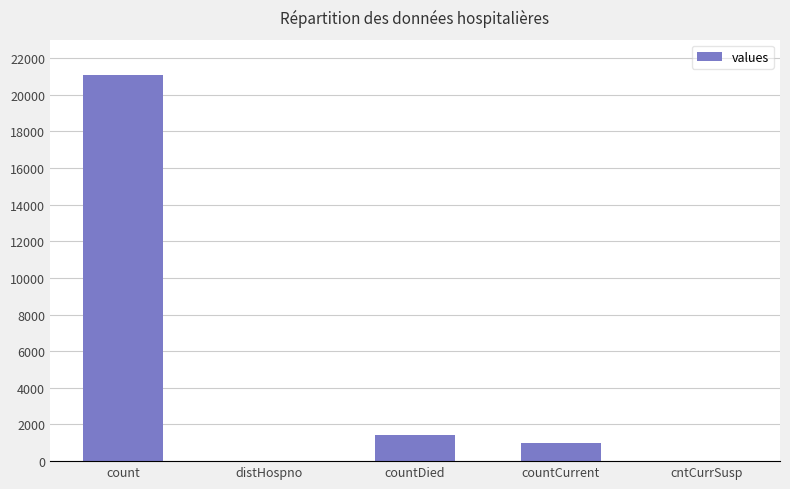

How many data points does each series have?

5